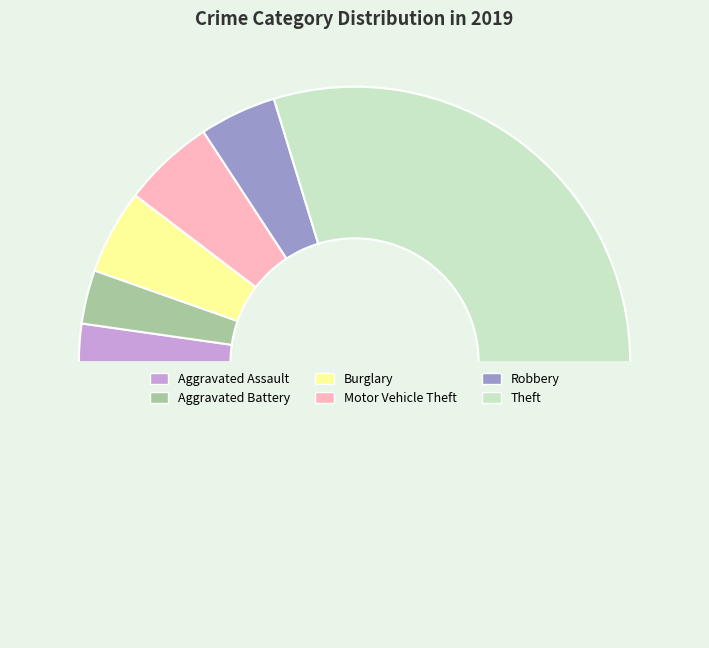

How many slices are in this pie chart?

7